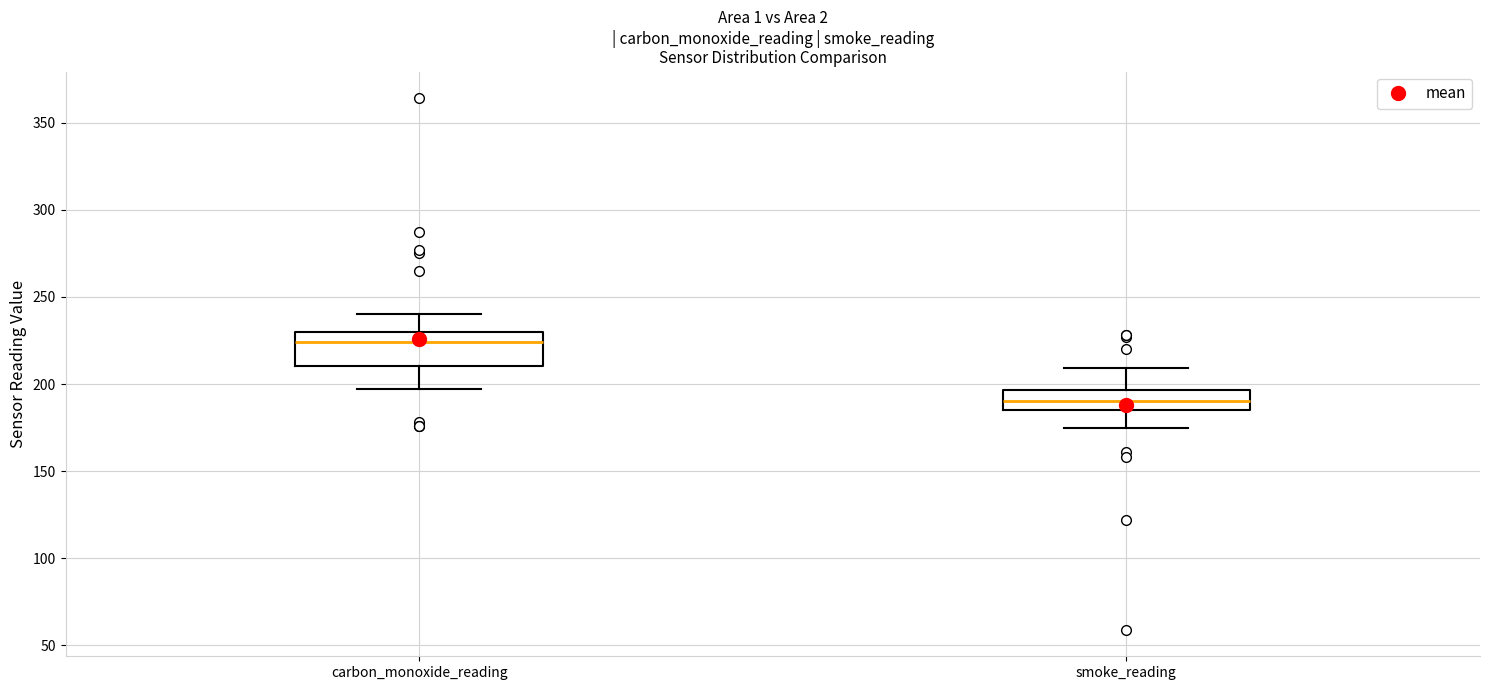

Reading left to right, transcribe this box plot: for each box, give where its median line is, the range the box spans, and where its two whiskers end, as read against the y-axis. The values are not printed on the chart, so give them approximately, as read against the axis.

carbon_monoxide_reading: median 225, box 210 to 230, whiskers 195 to 240
smoke_reading: median 190, box 185 to 195, whiskers 175 to 210